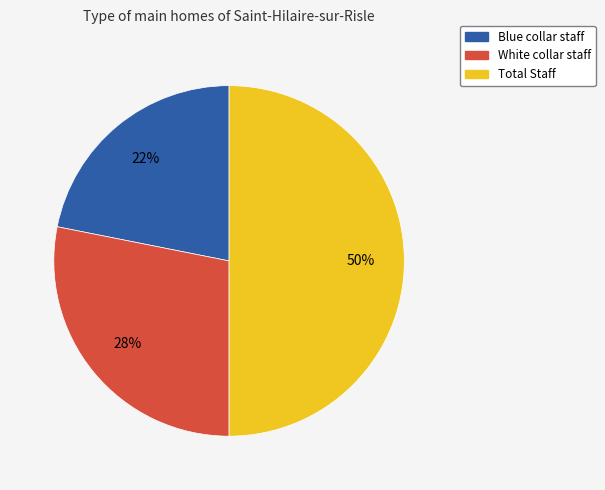

What is the ratio of the value at Blue collar staff to the value at Total Staff?

0.4